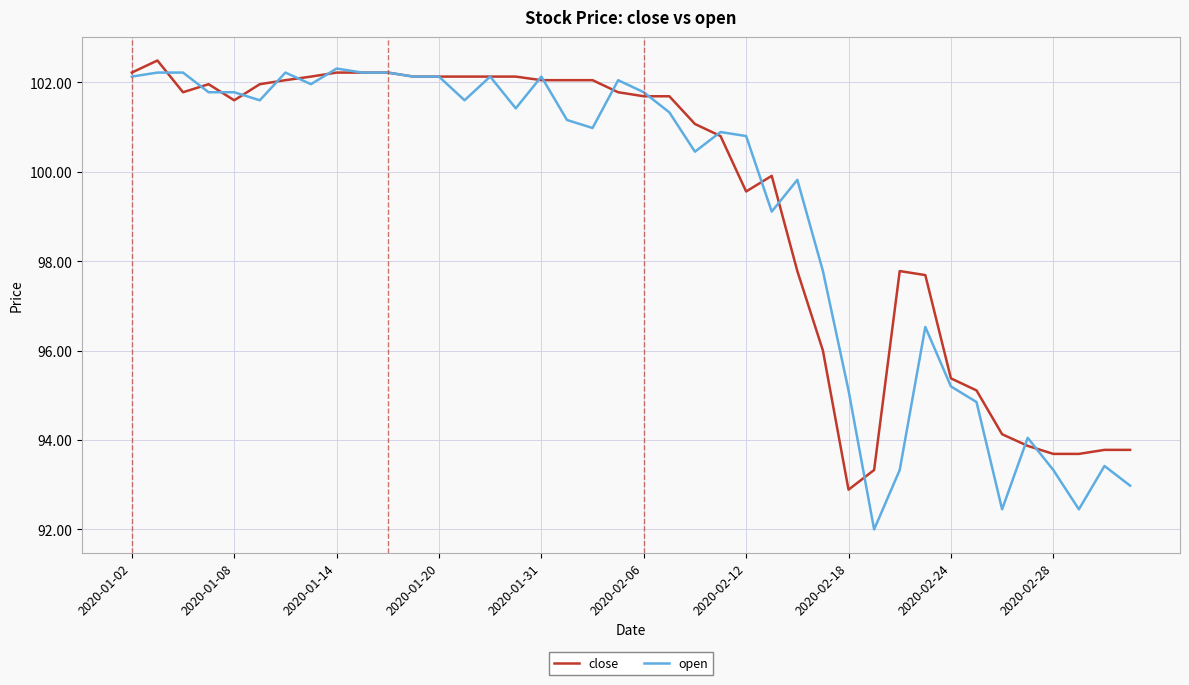

Count the number of data series in this chart.

2